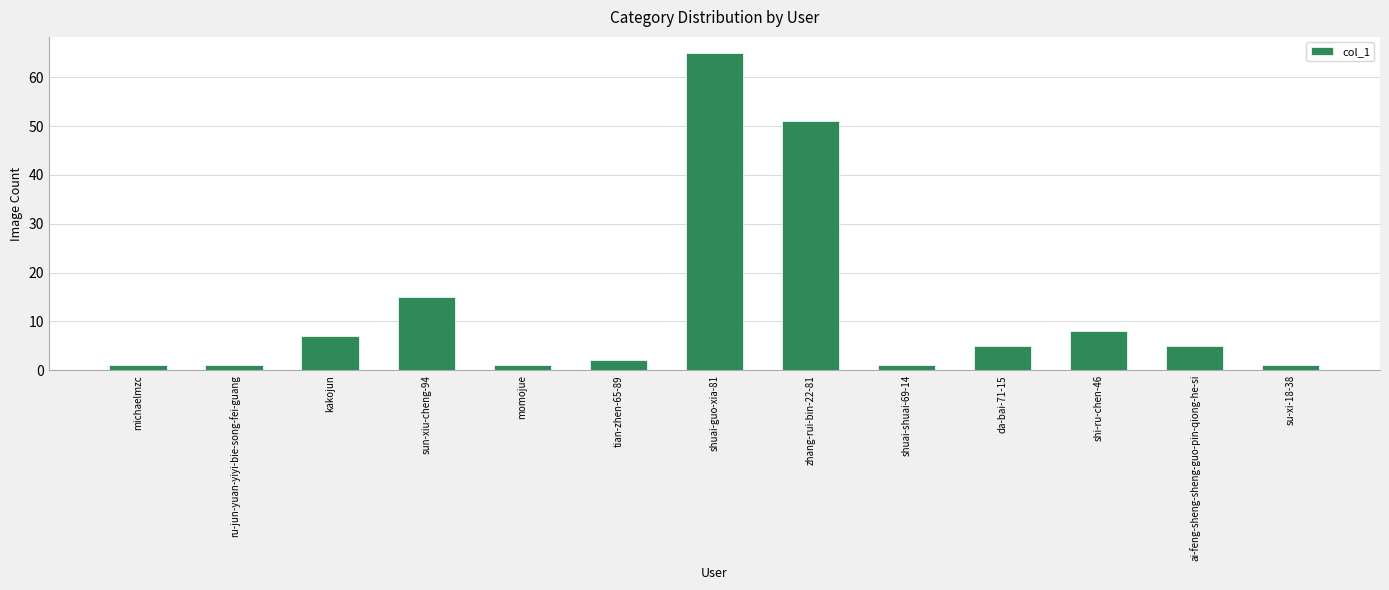

The chart shows a value of 5 at ai-feng-sheng-sheng-guo-pin-qiong-he-si. True or false?

True